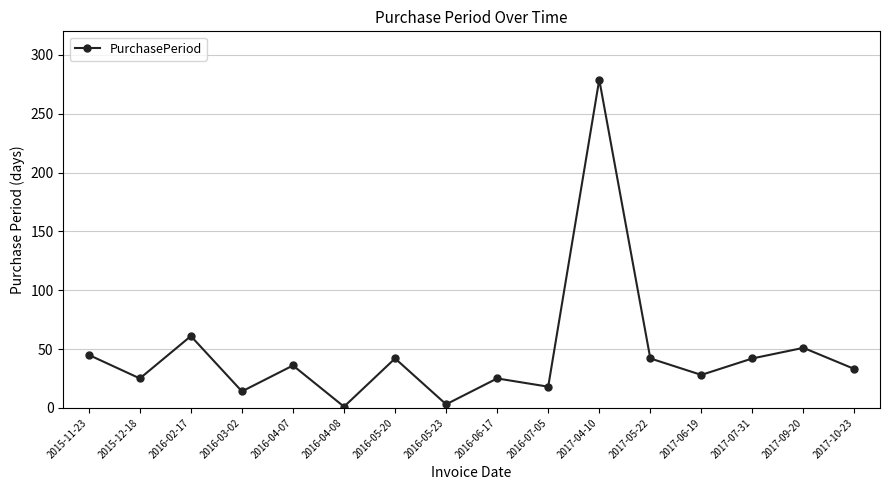

At which label is the value closest to 140?

2016-02-17